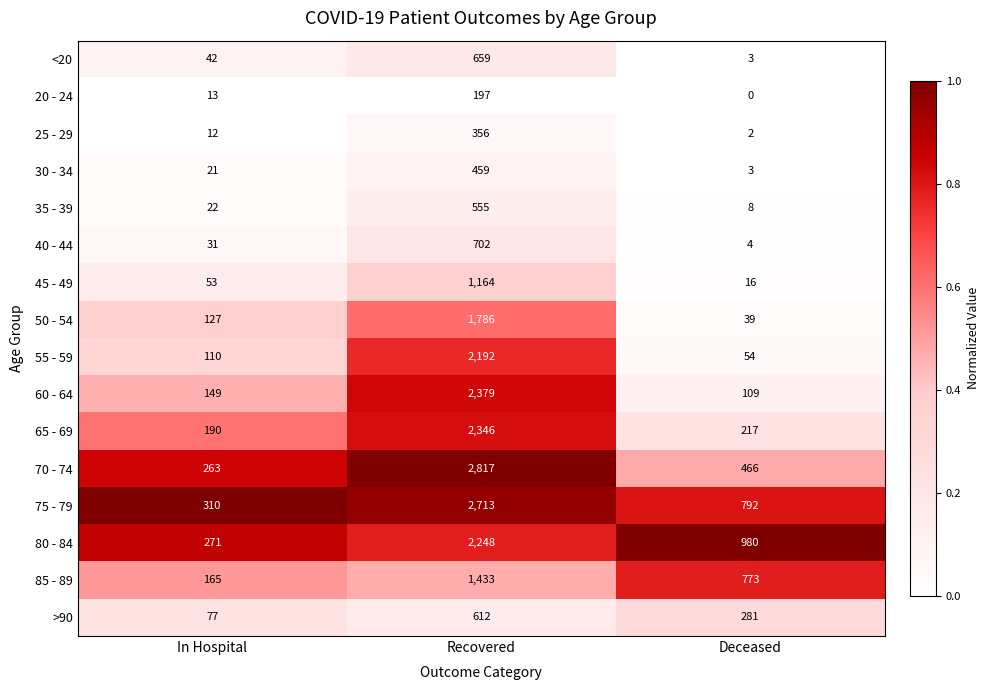

What is the total value across all series at Deceased?

3747